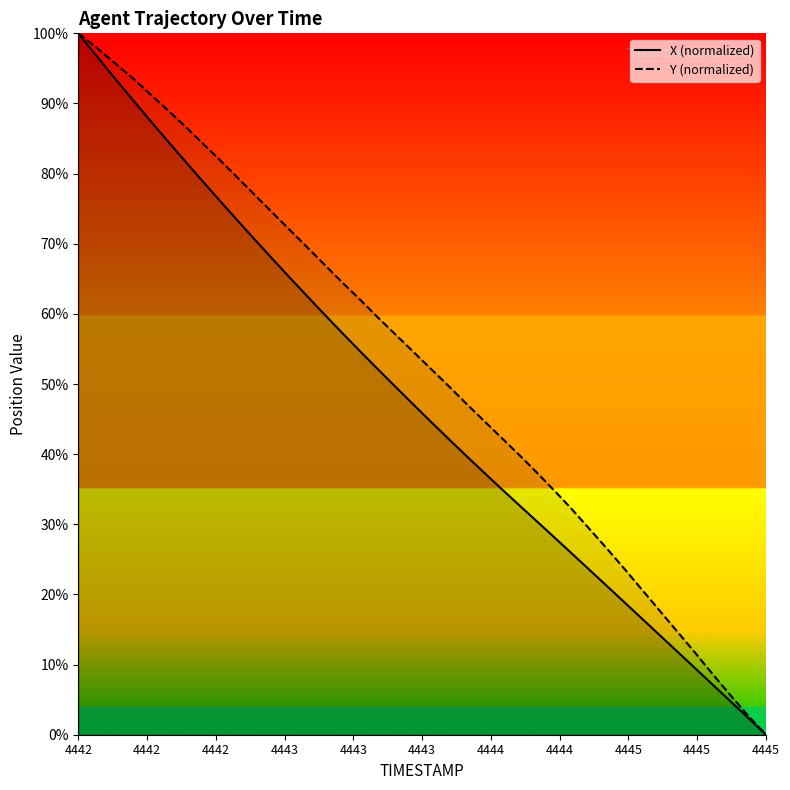

What is the total value across all series at 4442.5?

174.1